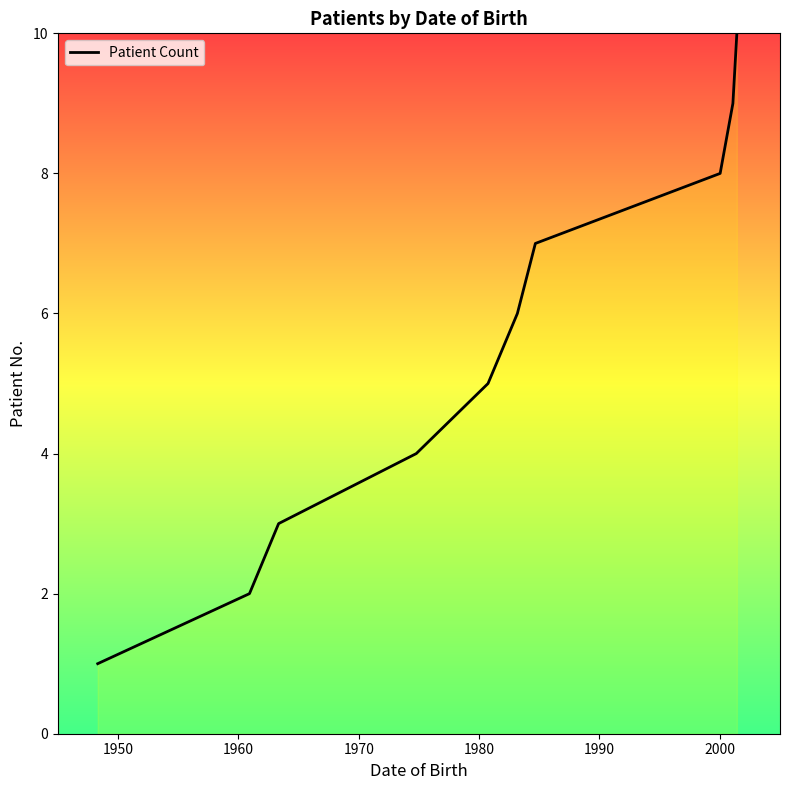

How many lines are shown in the chart?

1